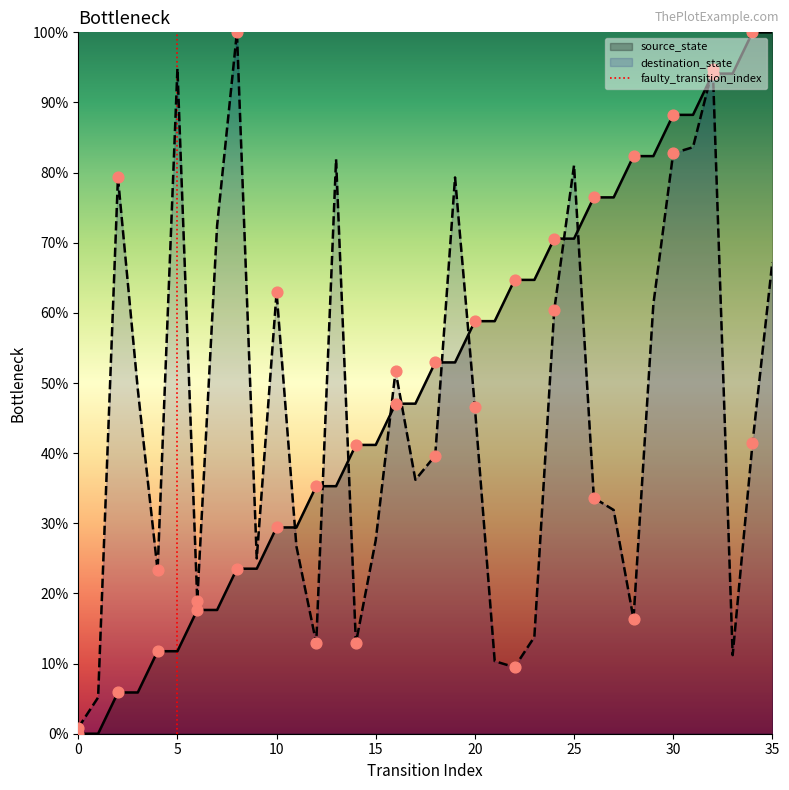

The value of source_state at 30 is 88.2. True or false?

True